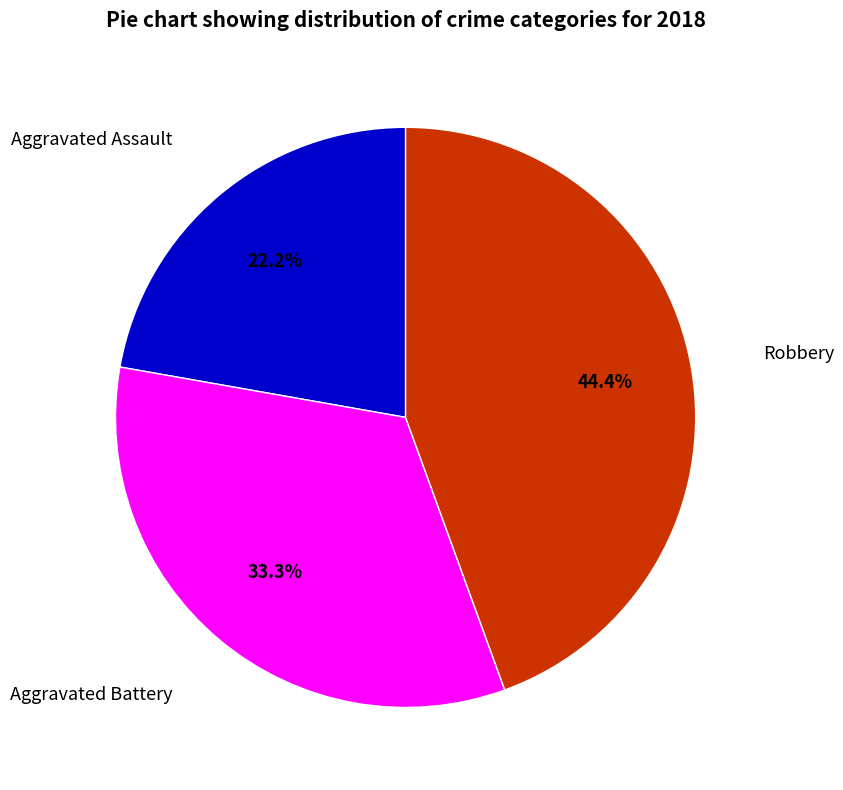

Is there a majority slice in this chart?

No